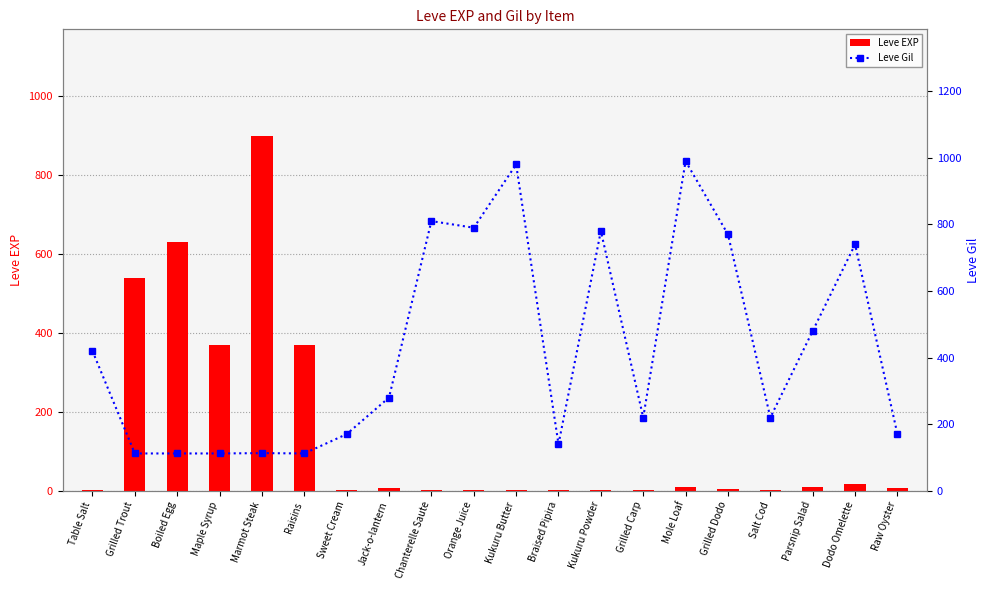

Which series changed the most between Orange Juice and Kukuru Powder?

Leve Gil